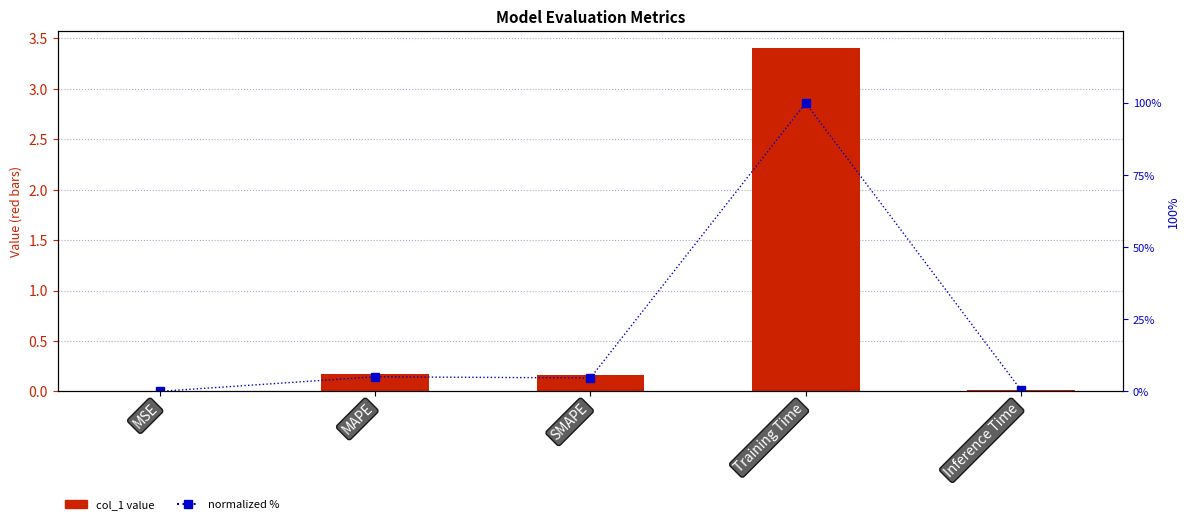

List the labels in order of col_1 value, smallest first.

MSE, Inference Time, SMAPE, MAPE, Training Time